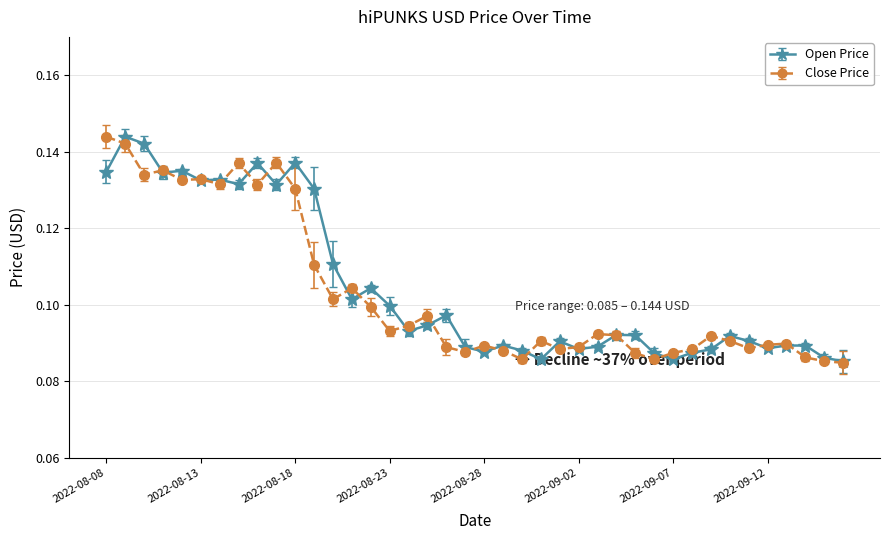

True or false: Close Price has more than 0 points higher than both neighbors.

True